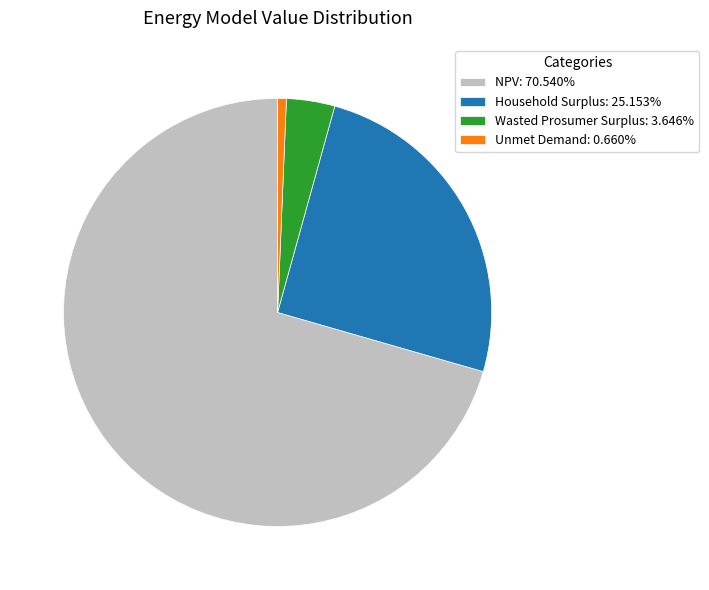

Which category has the biggest portion of the pie?

NPV